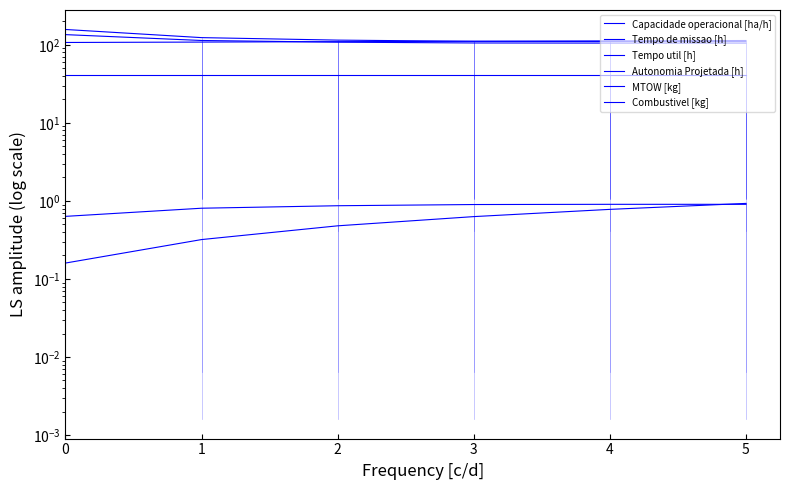

What is the sum of all Tempo util [h] values?

674.5